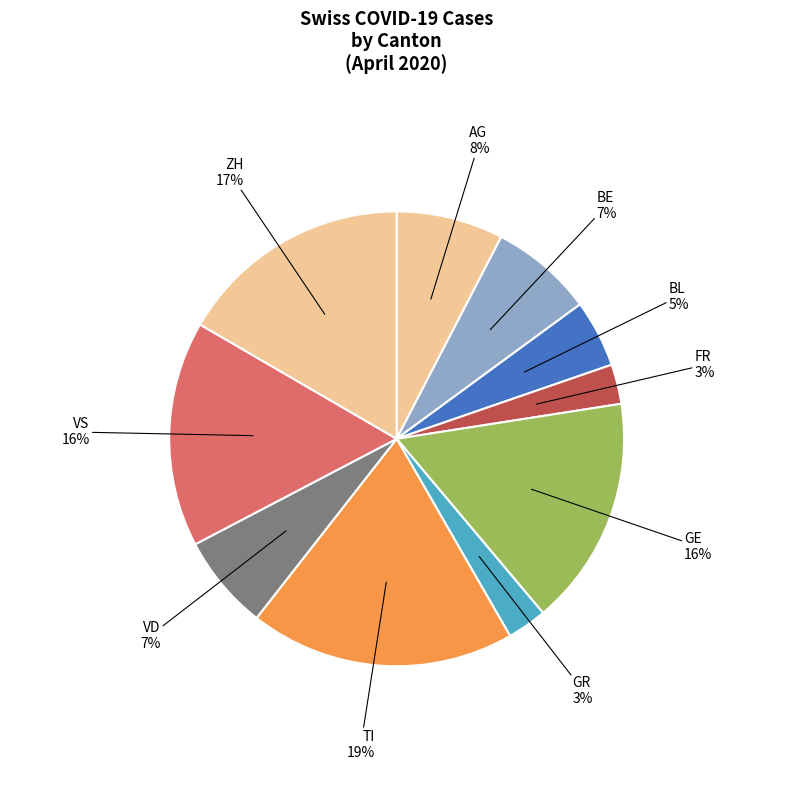

How many segments does this pie chart have?

10